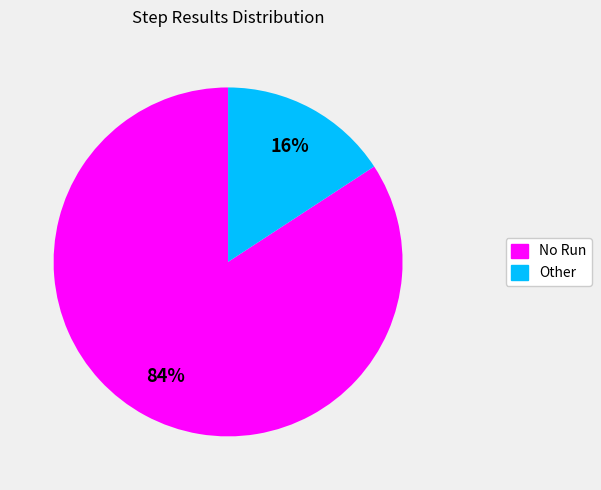

What percentage is the No Run slice, to the nearest percent?

84%